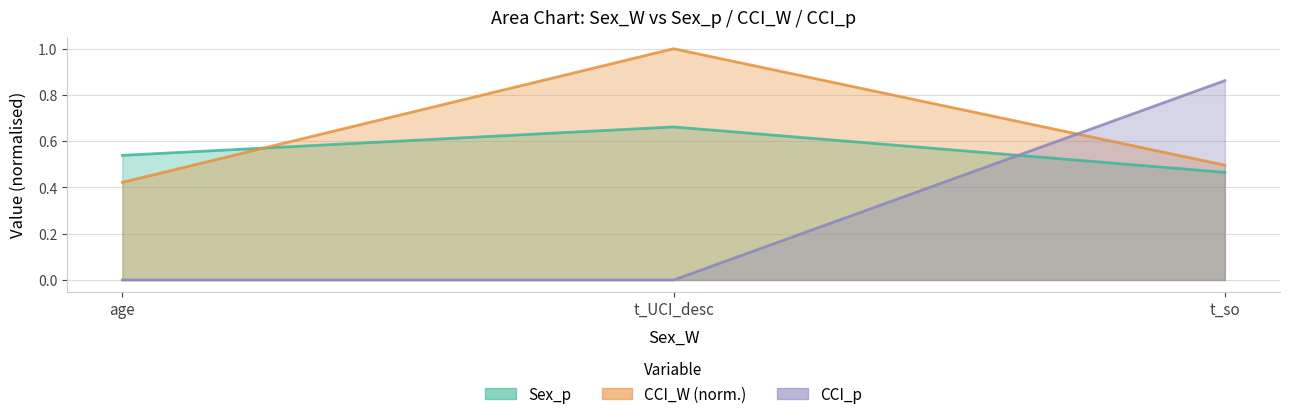

Which series has the largest range (max minus min)?

CCI_p